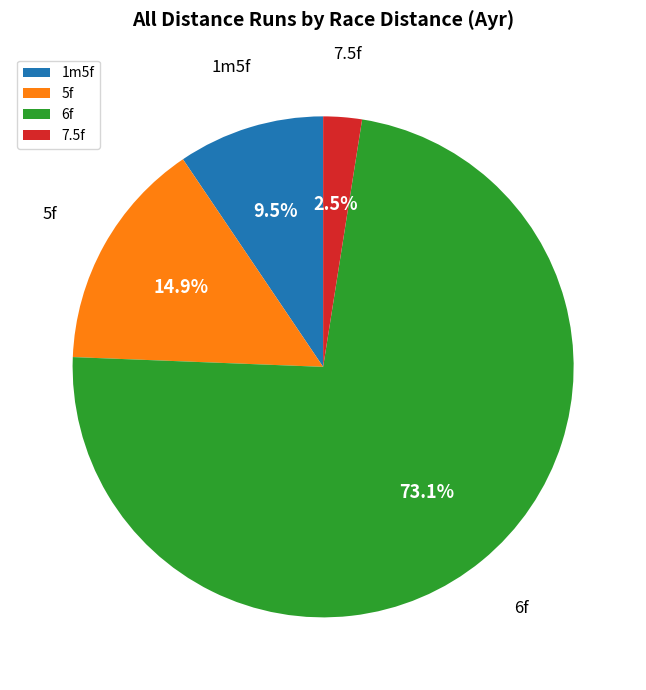

To the nearest percent, what is the average slice percentage?

25%